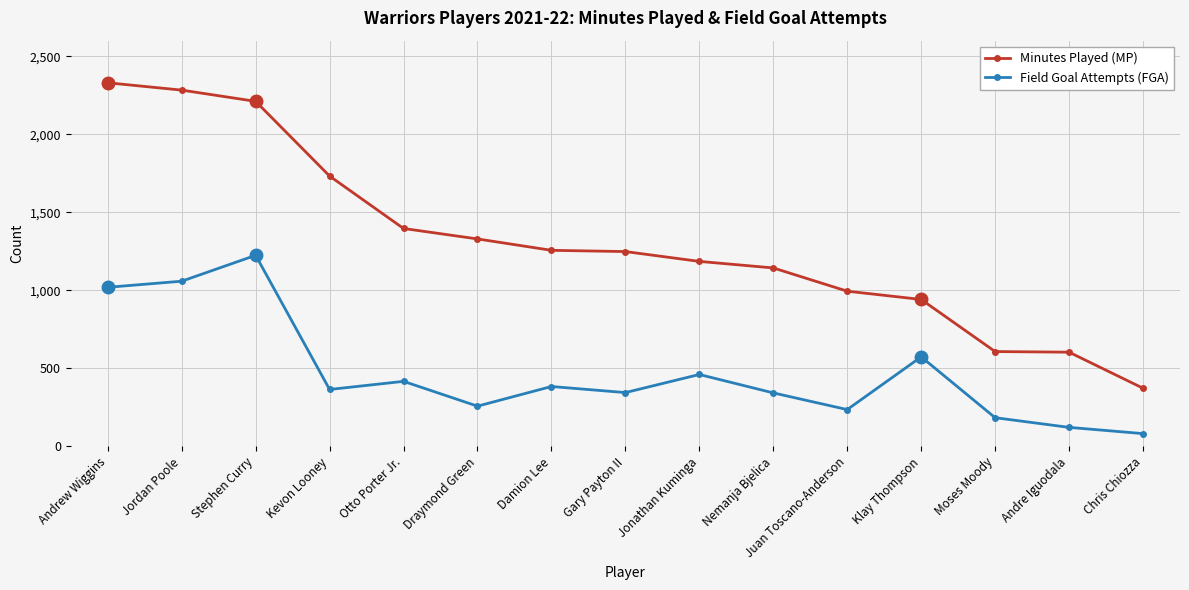

What is the average value of the Field Goal Attempts (FGA) series?

471